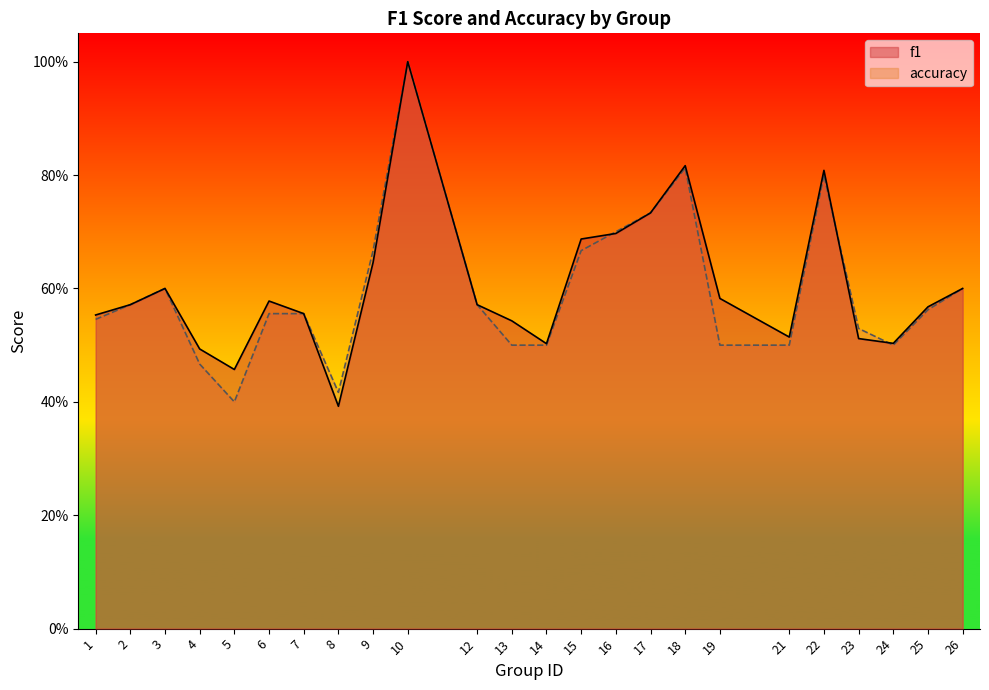

Between 17 and 21, which series saw the biggest shift?

accuracy